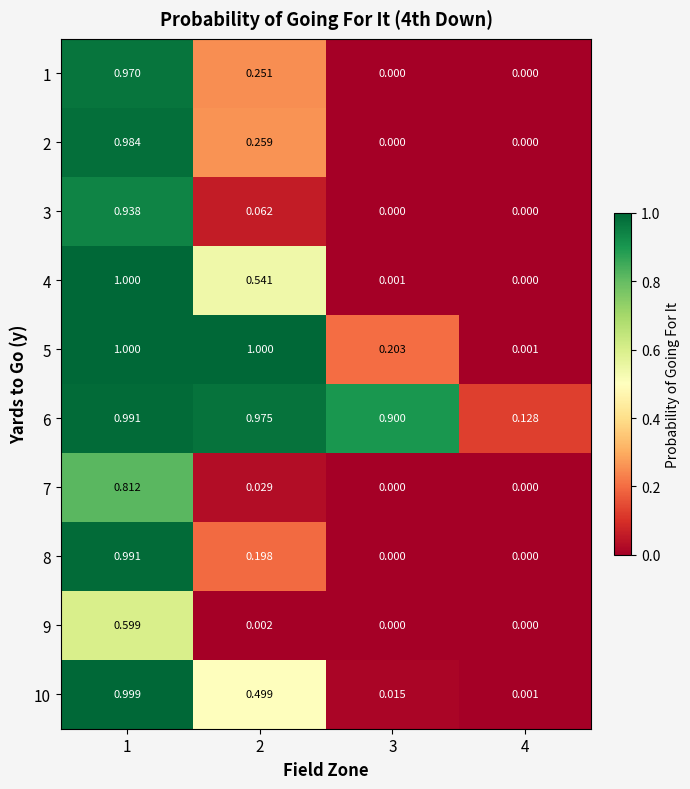

Is the value of 2 at 1 greater than the value of 1 at 3?

Yes